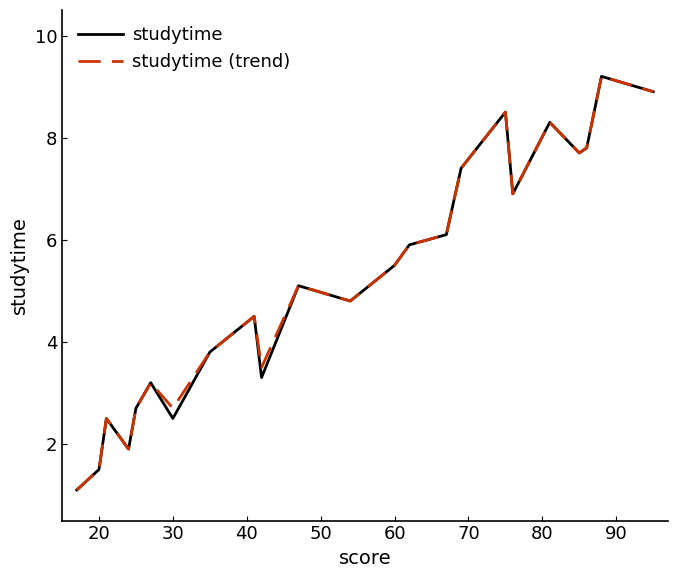

In studytime (trend), how many points are higher than both neighbors (excluding endpoints)?

7